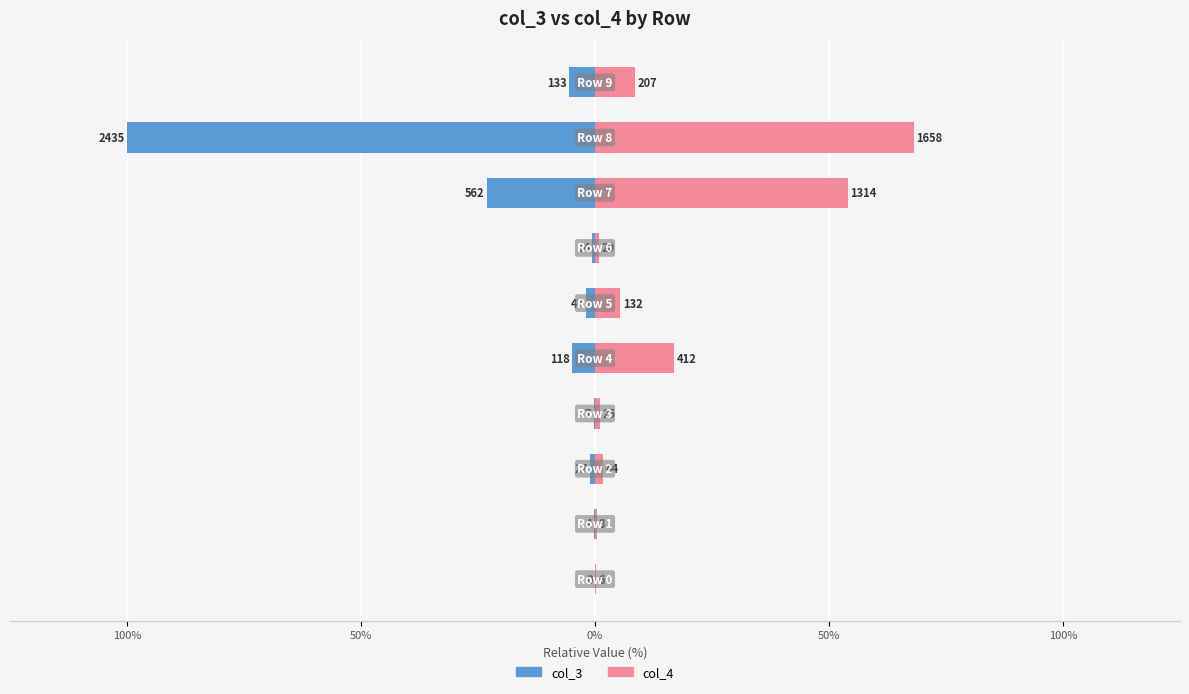

Count the number of categories in the chart.

10